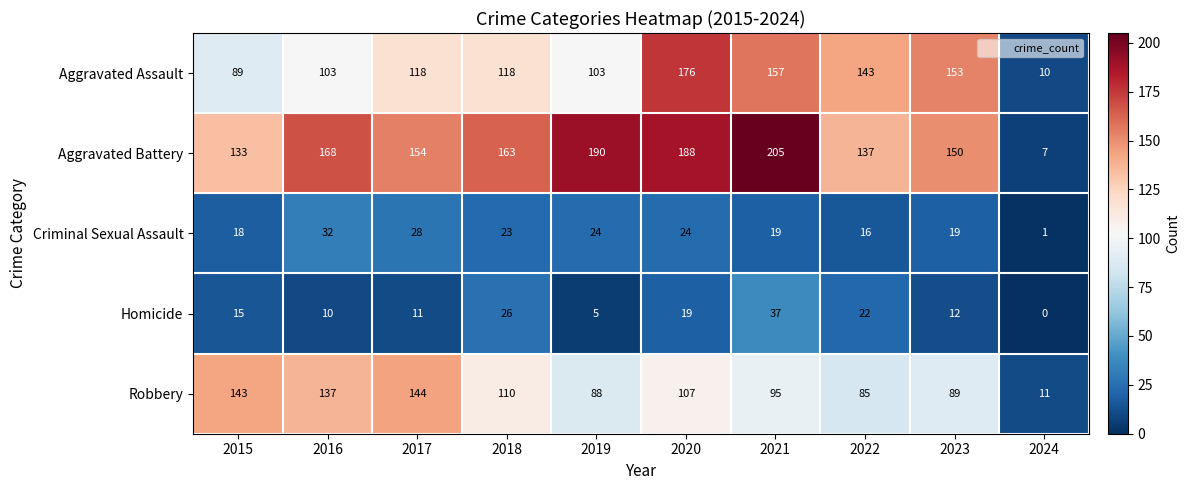

Between 2016 and 2024, which series saw the biggest shift?

Aggravated Battery